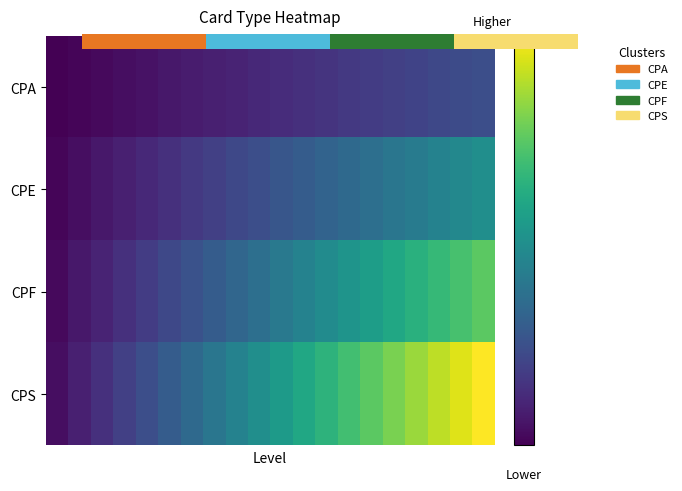

What is the difference between the second highest and minimum values in the CPF series?

2.7